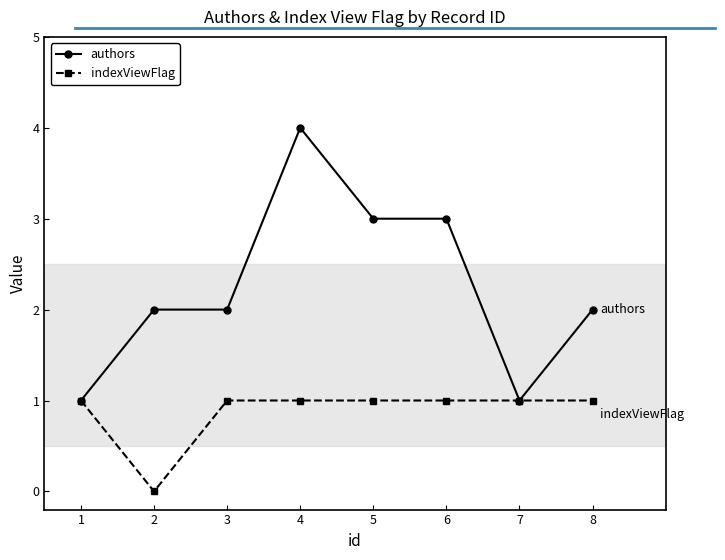

What are all the series names shown in the legend?

authors, indexViewFlag